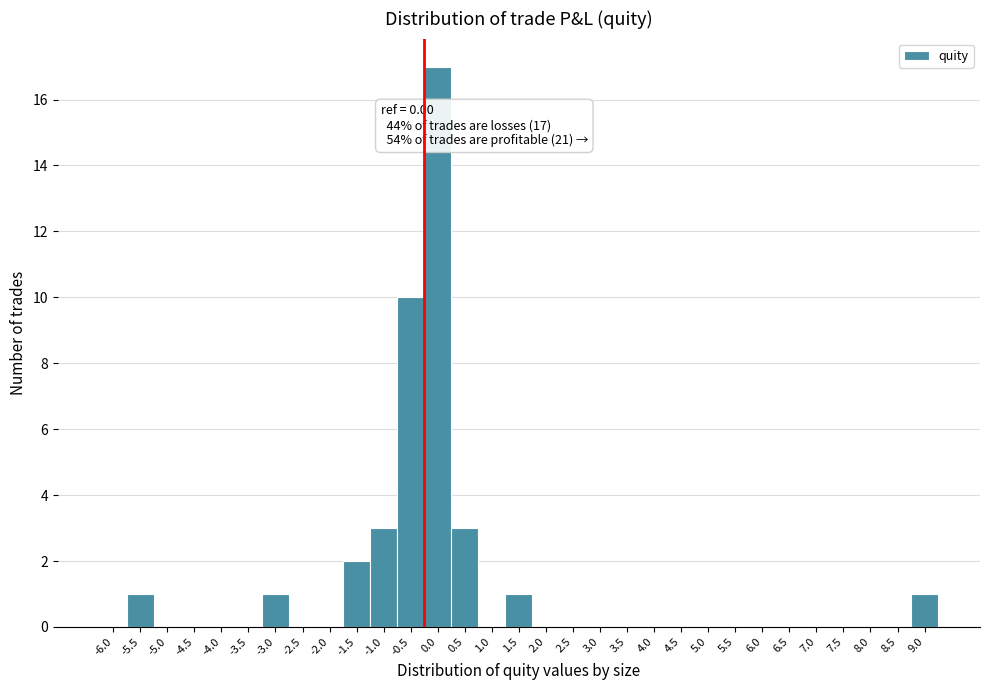

At which label is the value closest to 8?

-0.5